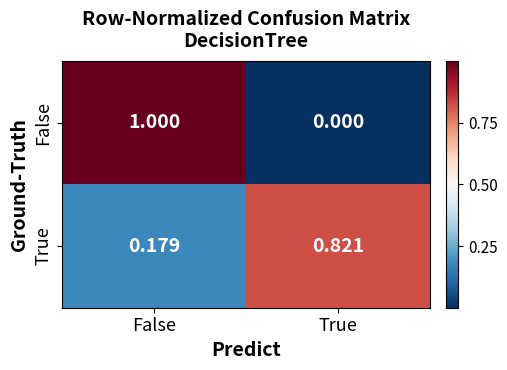

At True, list the series in order from largest to smallest.

True, False